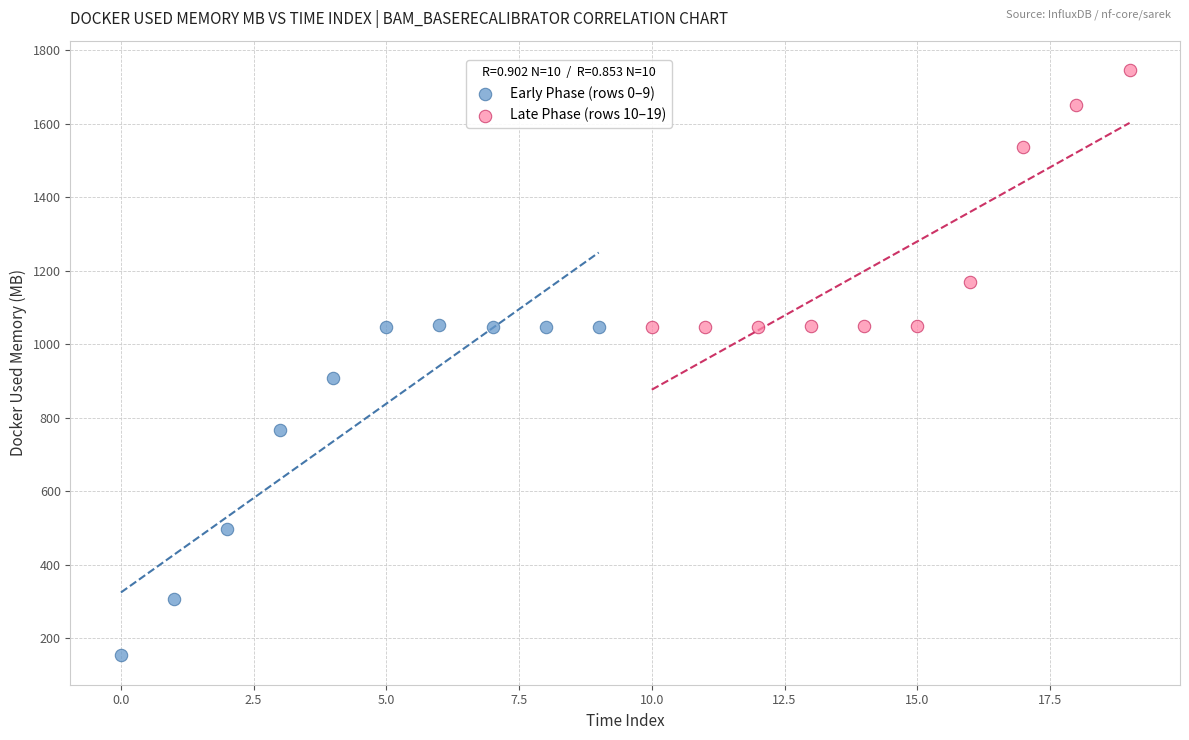

Which series has the widest spread of Y values?

Early Phase (rows 0–9)